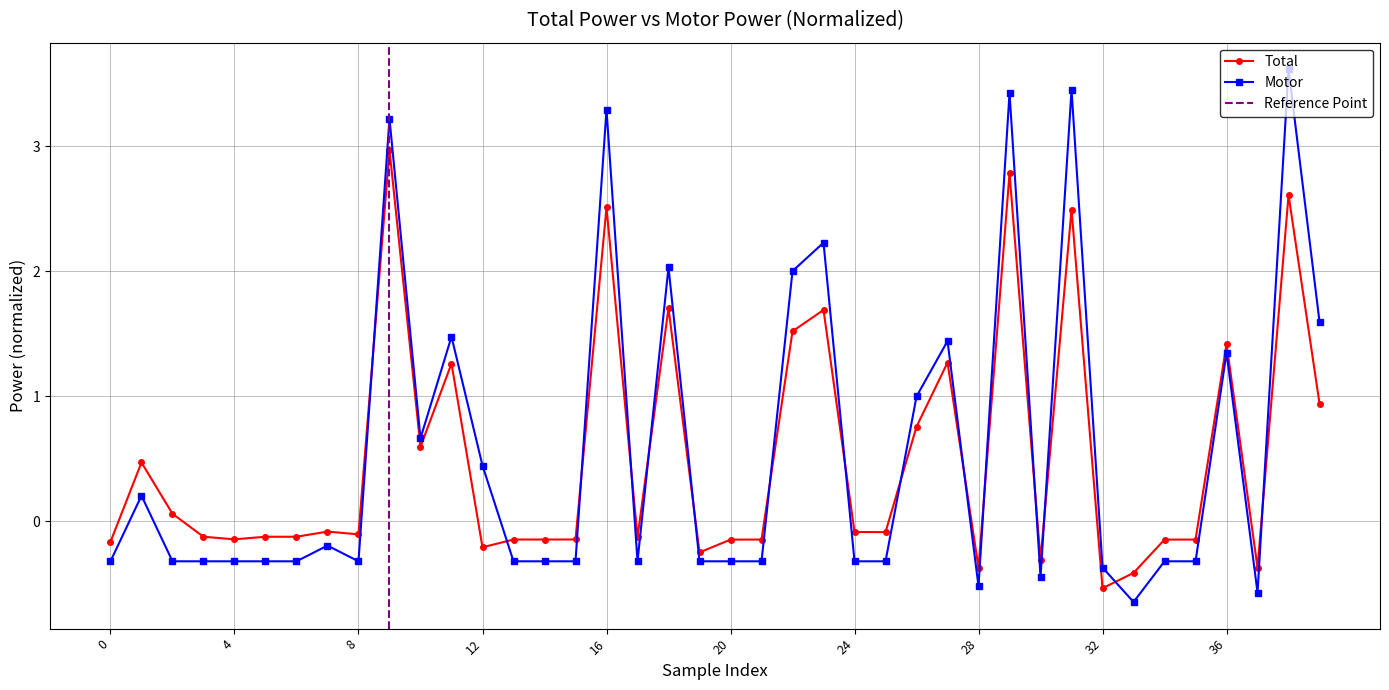

Read the value at 36.

1.4